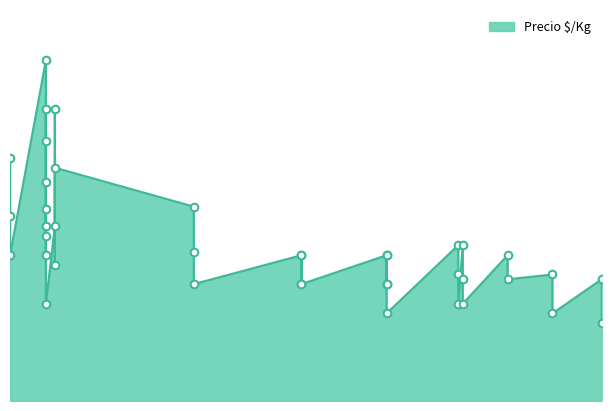

Approximately how many times larger is the value at 2021-01-06 compared to 2021-05-10?

2.8